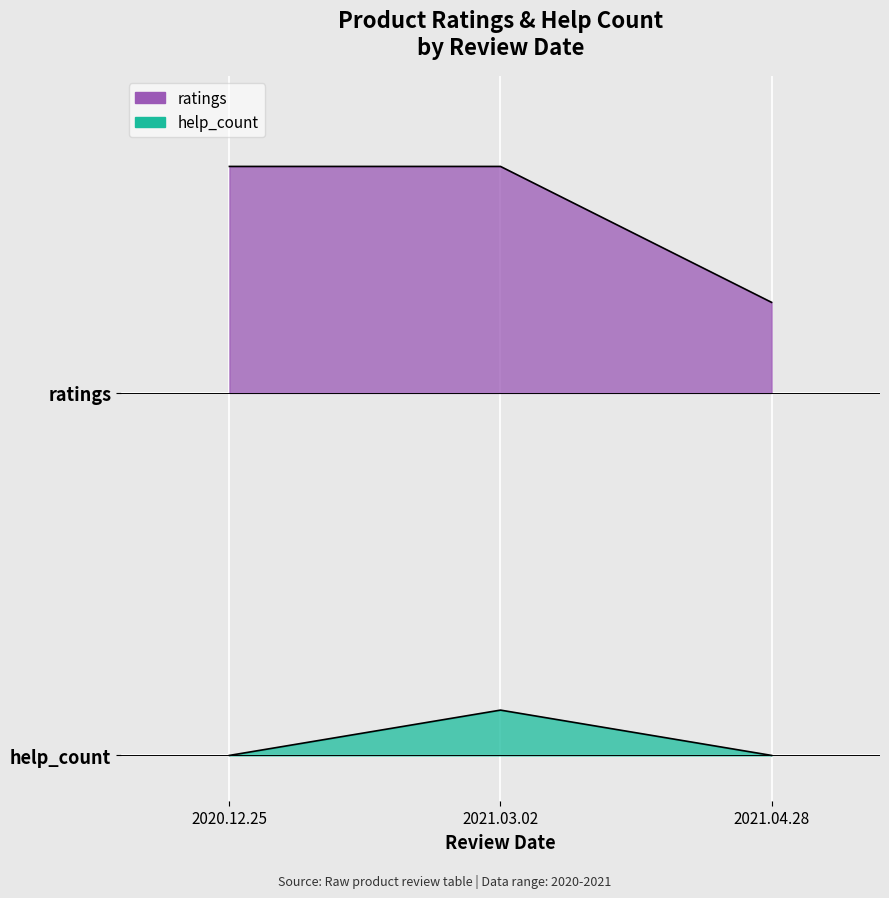

Where is the data nearest to the value 0?

2020.12.25